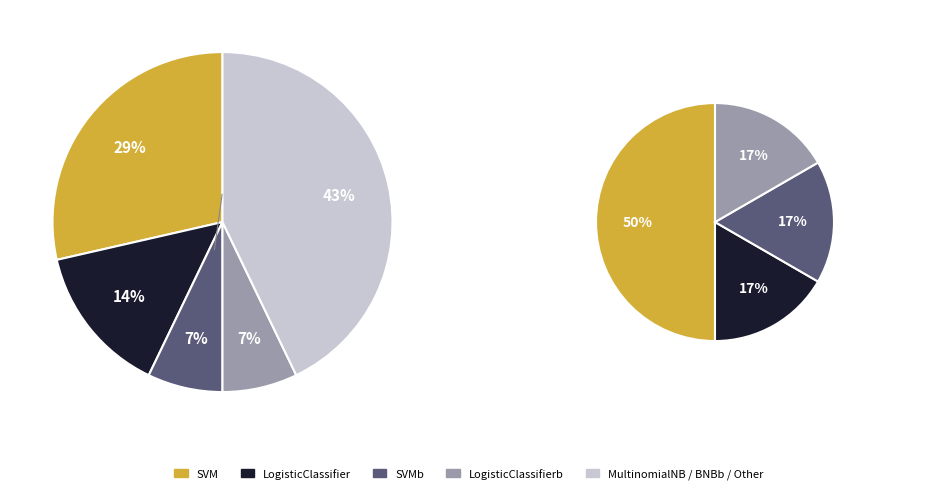

To the nearest percent, what is the combined percentage of LogisticClassifierb and SVMb?

14%